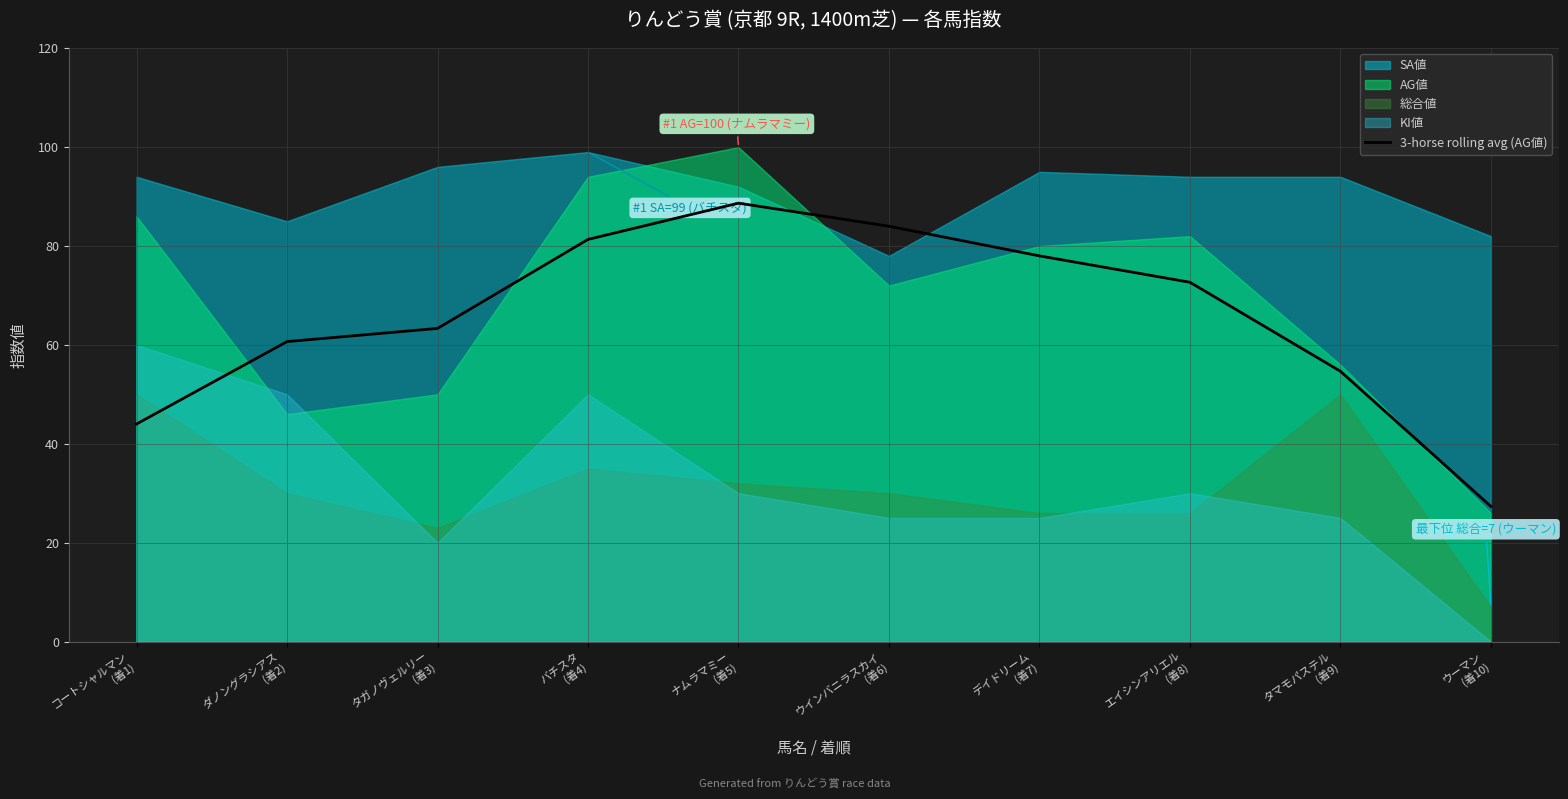

What is the difference between the second highest and minimum values?

56.7